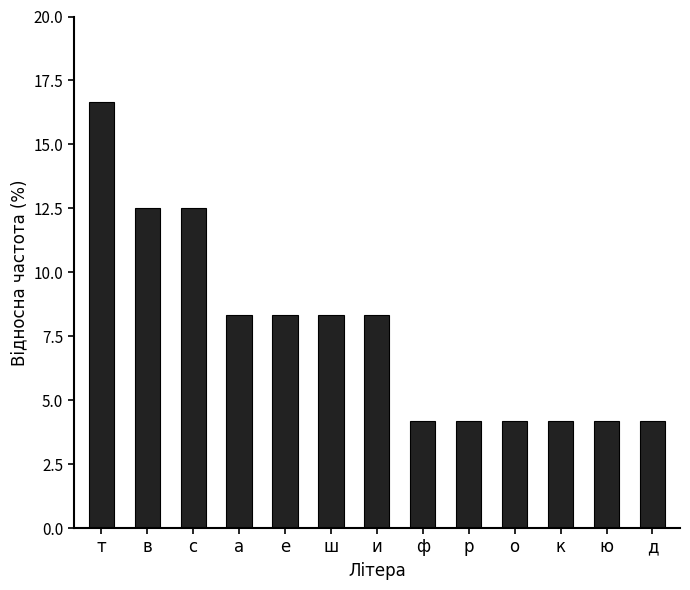

True or false: the data shows 1.9 at о.

False